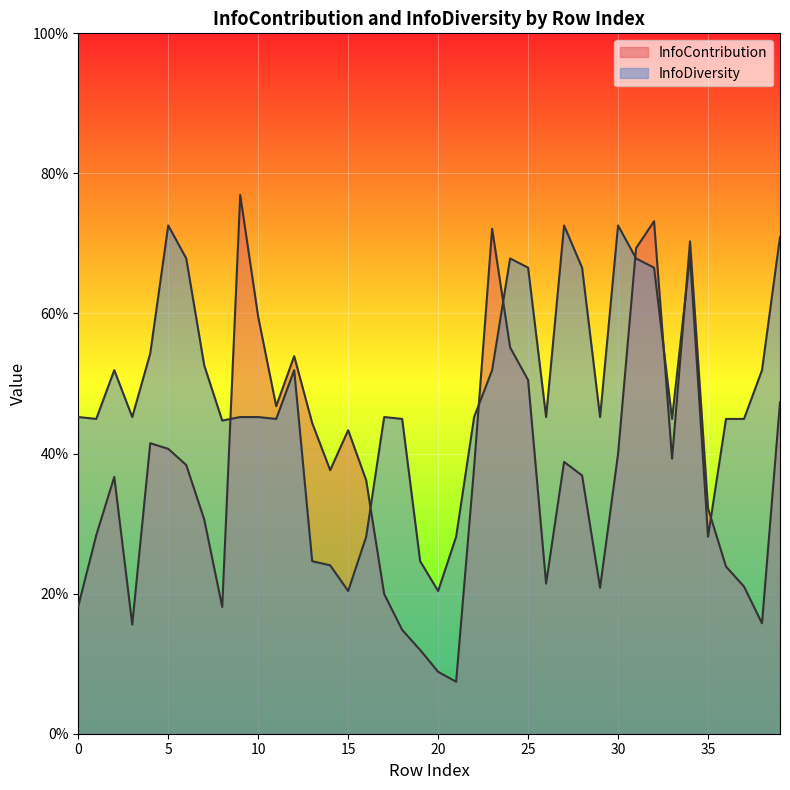

Which series changed the most between 19 and 34?

InfoContribution